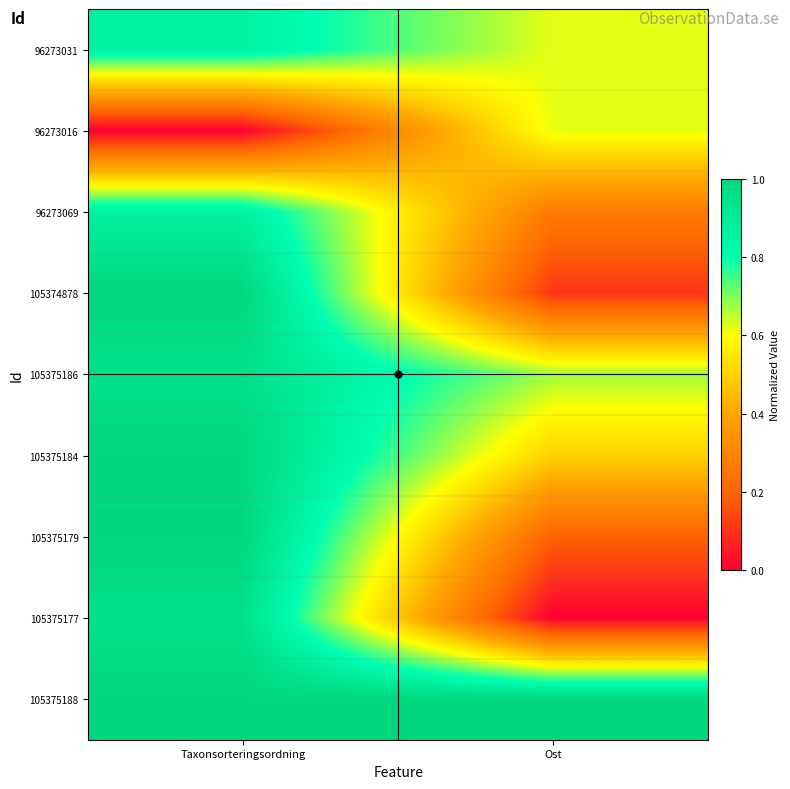

Reading left to right, what are all the values shown in this chart?

96273031: Taxonsorteringsordning=0.9	Ost=0.6
96273016: Taxonsorteringsordning=0.0	Ost=0.6
96273069: Taxonsorteringsordning=0.9	Ost=0.3
105374878: Taxonsorteringsordning=1.0	Ost=0.1
105375186: Taxonsorteringsordning=1.0	Ost=0.7
105375184: Taxonsorteringsordning=1.0	Ost=0.5
105375179: Taxonsorteringsordning=1.0	Ost=0.2
105375177: Taxonsorteringsordning=1.0	Ost=0.0
105375188: Taxonsorteringsordning=1.0	Ost=1.0